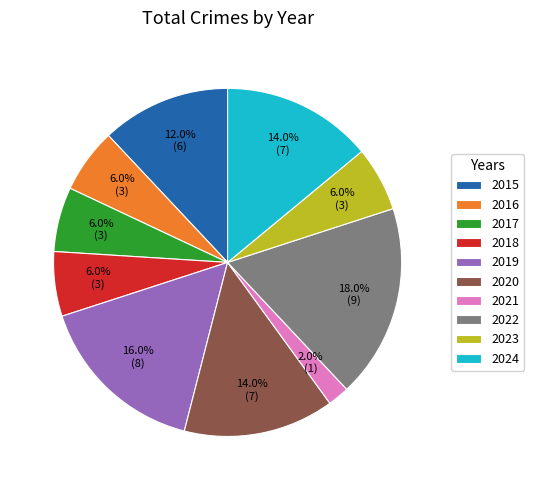

The 2024 slice represents 7% of the pie. True or false?

False